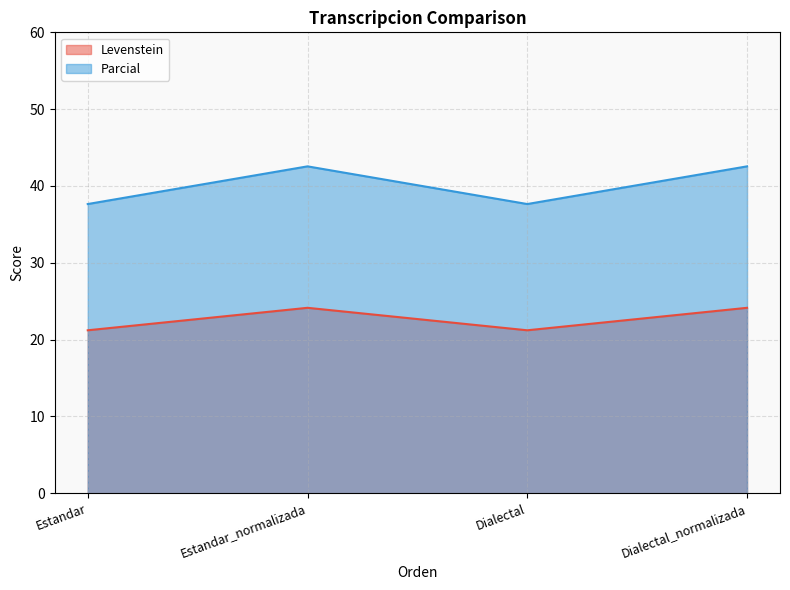

Rank the series by their average value, from highest to lowest.

Parcial, Levenstein